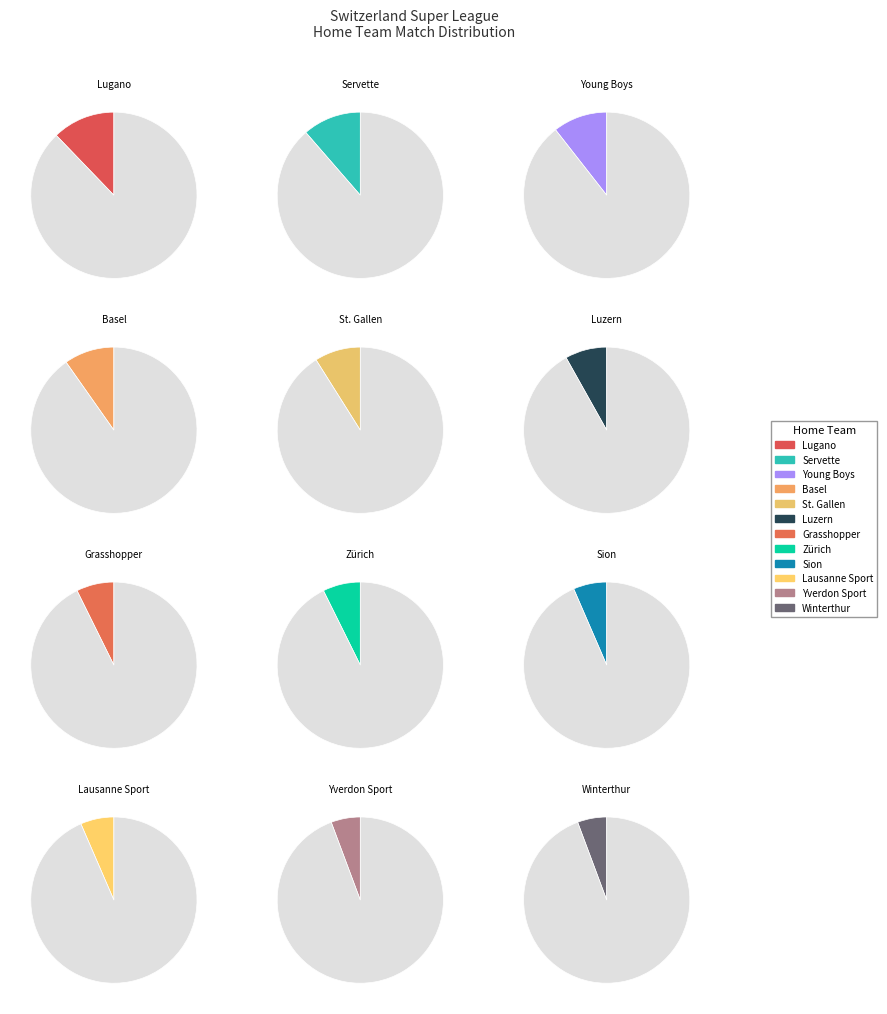

What percentage is the Grasshopper slice, to the nearest percent?

7%